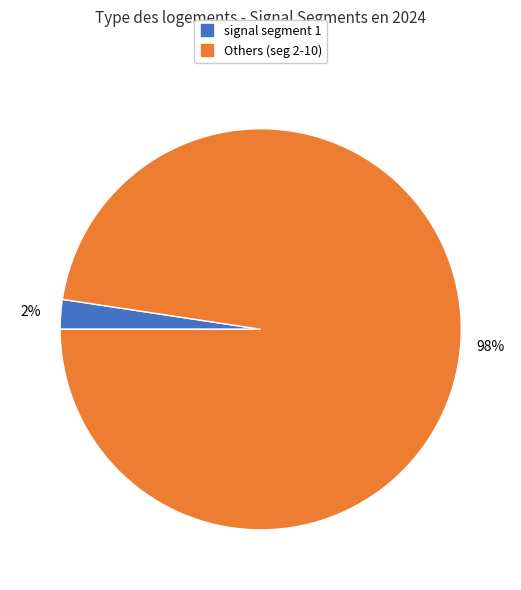

To the nearest percent, what is the average slice percentage?

50%